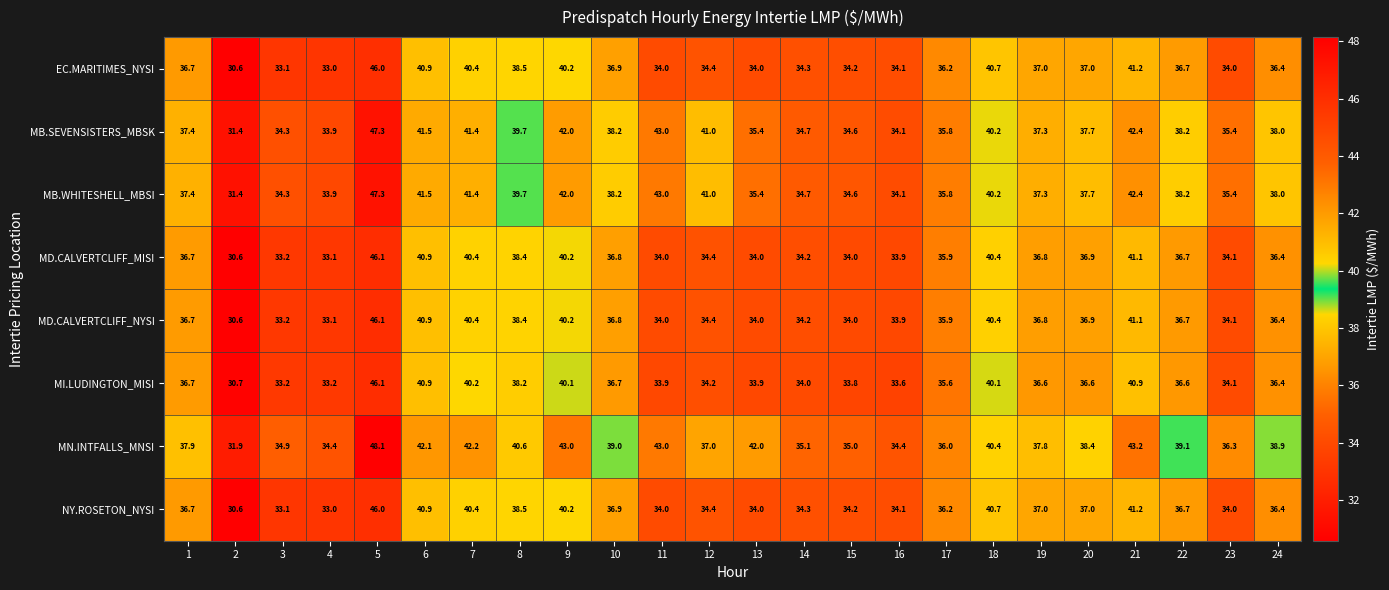

Where is EC.MARITIMES_NYSI nearest to the value 38?

8